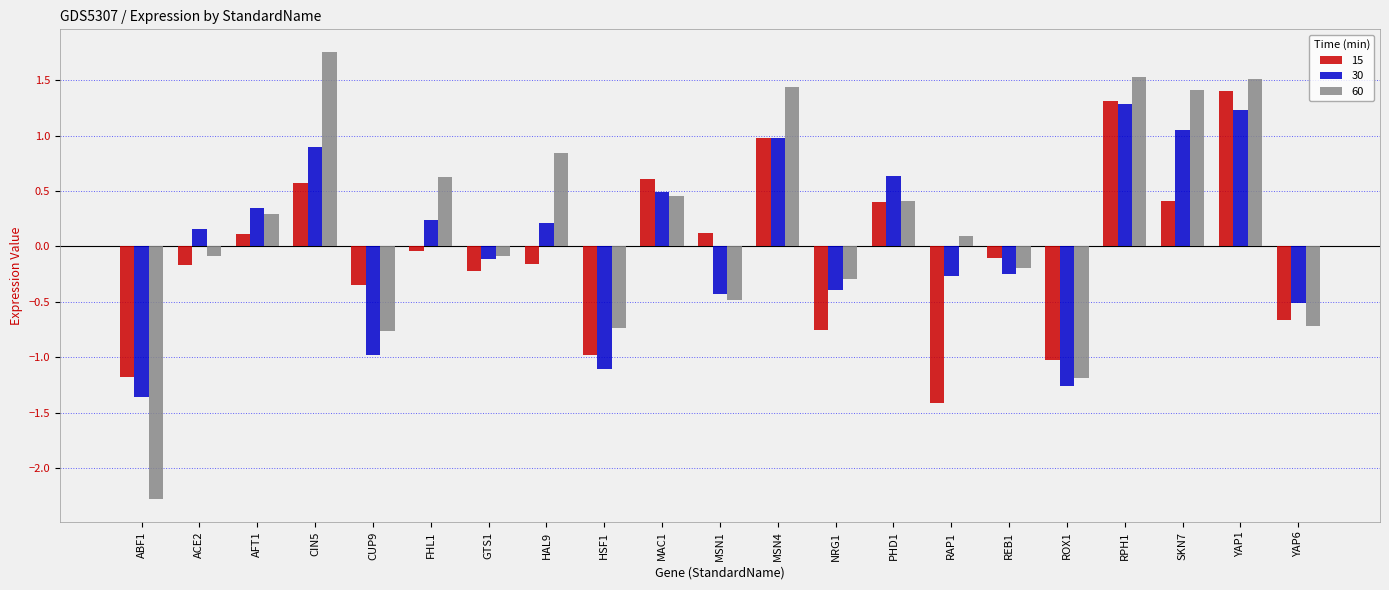

What is the label of the 3rd bar from the right?

SKN7